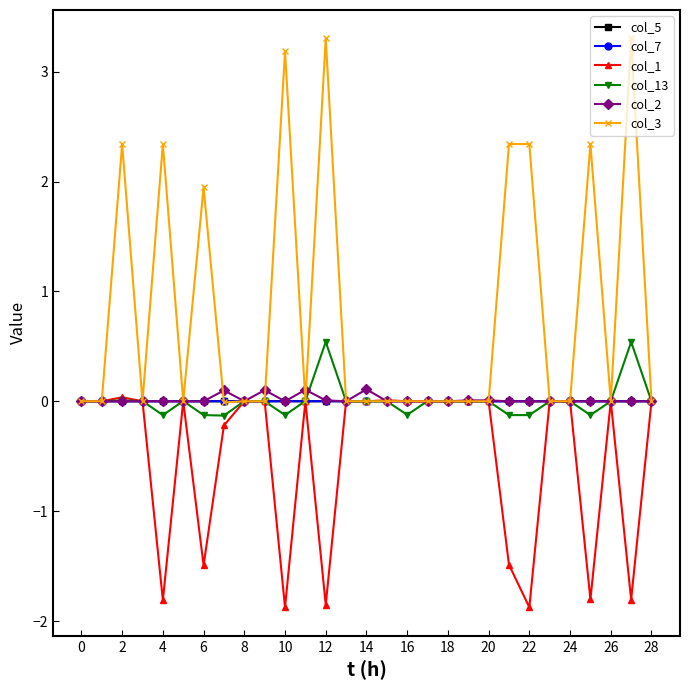

True or false: col_7 has more than 1 interior local peaks.

True